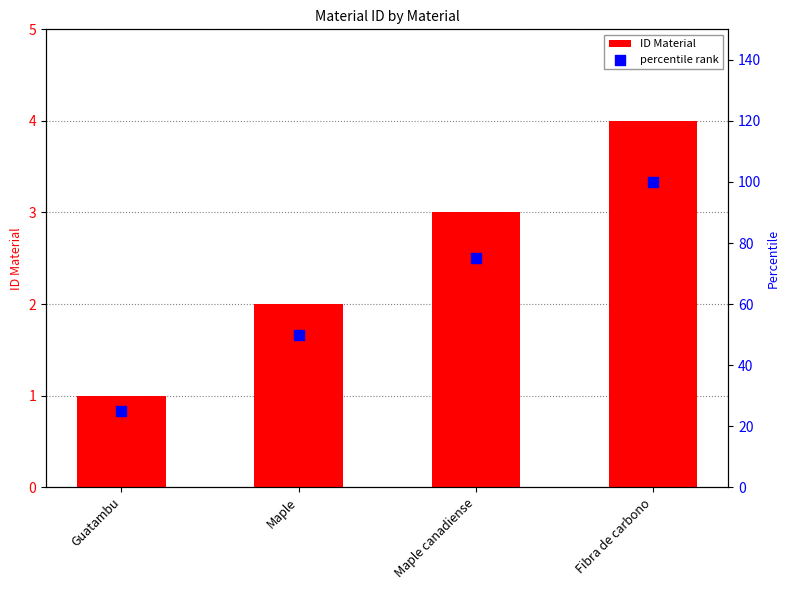

What are all the series names shown in the legend?

ID Material, percentile rank